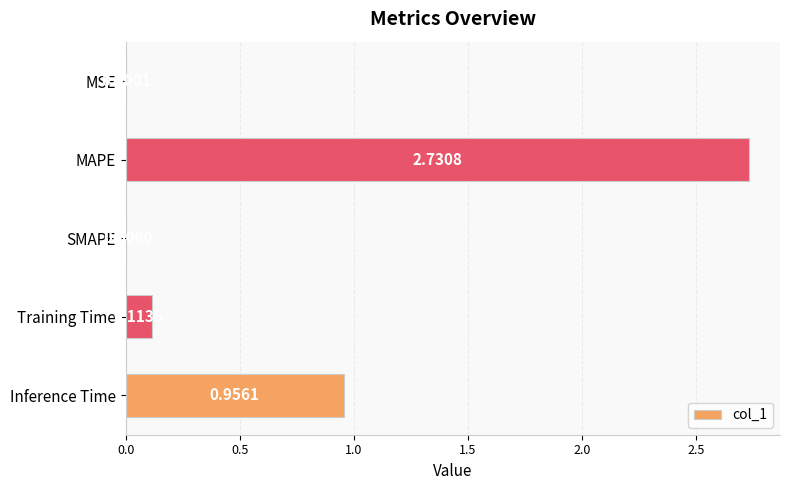

Which category has the highest value across all series?

MAPE